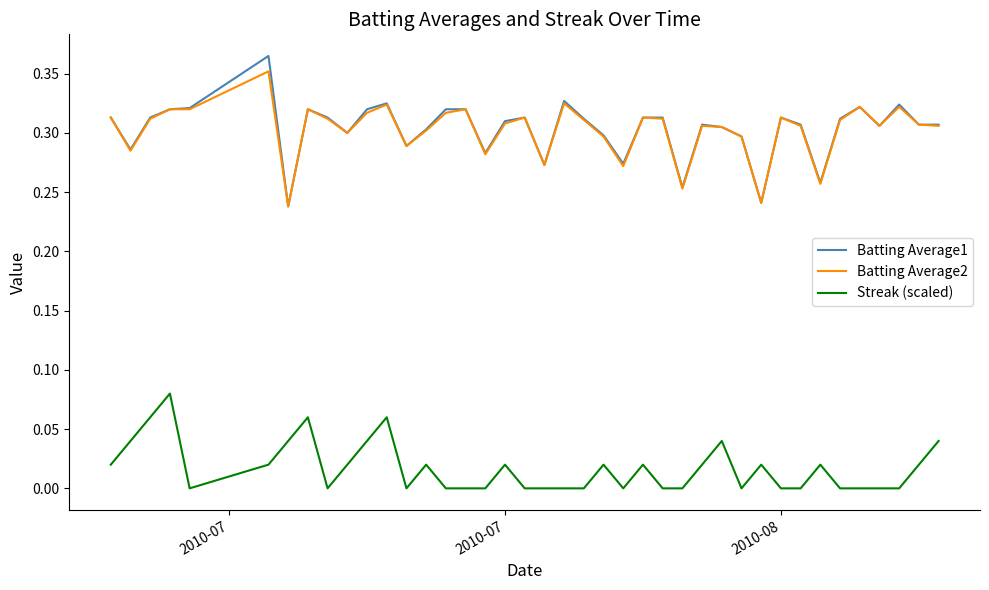

Which series has the largest range (max minus min)?

Batting Average1